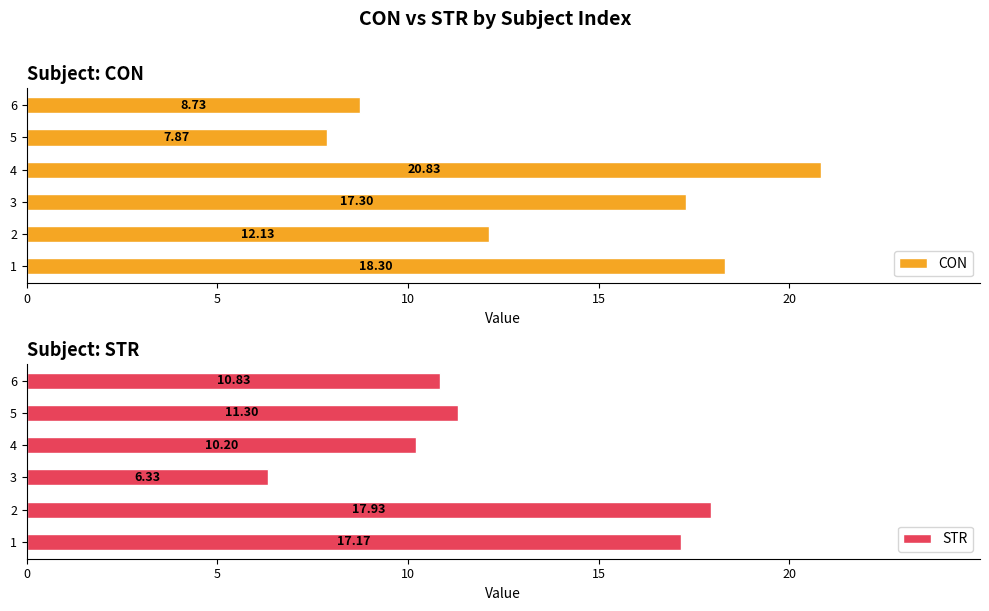

Which series has the largest total across all categories?

CON